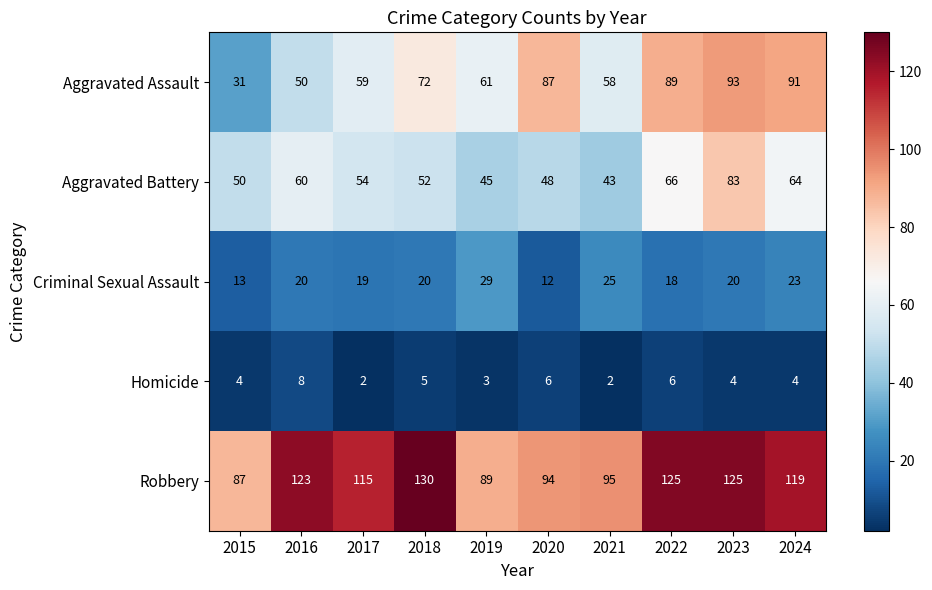

What is the difference between the Aggravated Assault values at 2018 and 2015?

41